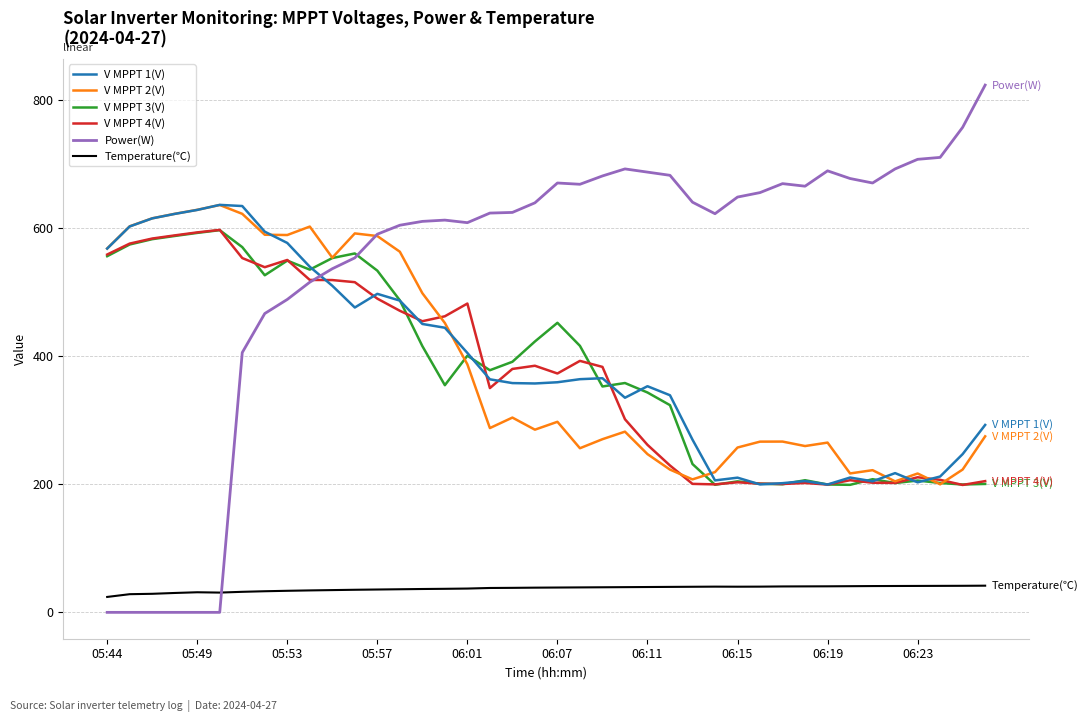

Which series has the widest spread of values?

Power(W)